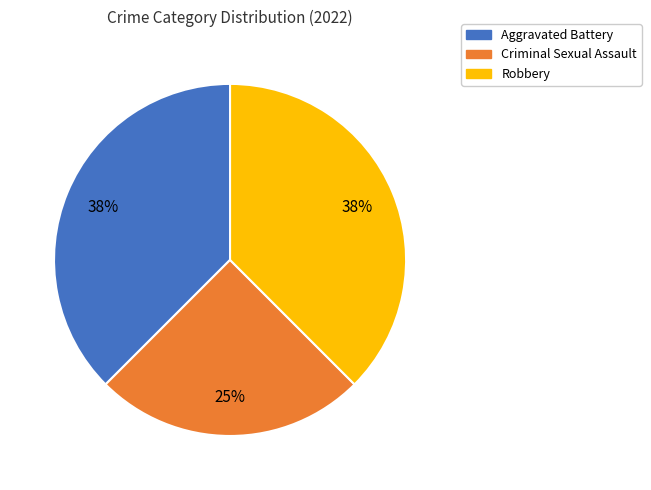

What percentage is the Criminal Sexual Assault slice, to the nearest percent?

25%